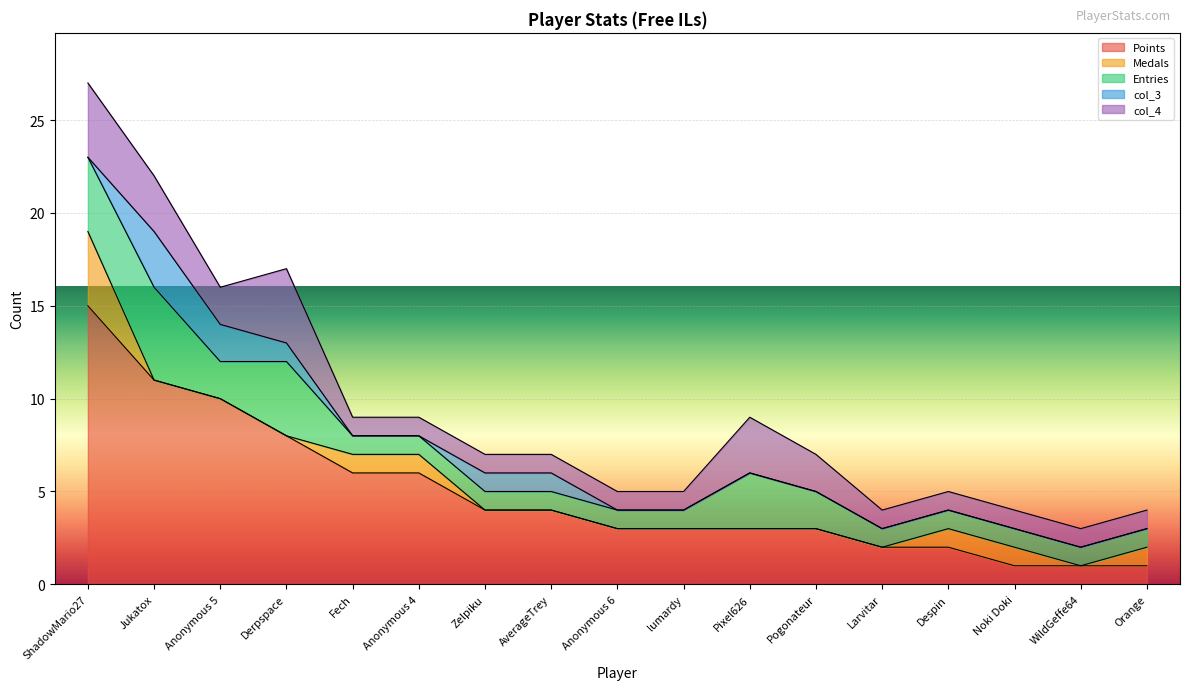

Which series changed the most between lumardy and Pogonateur?

Entries